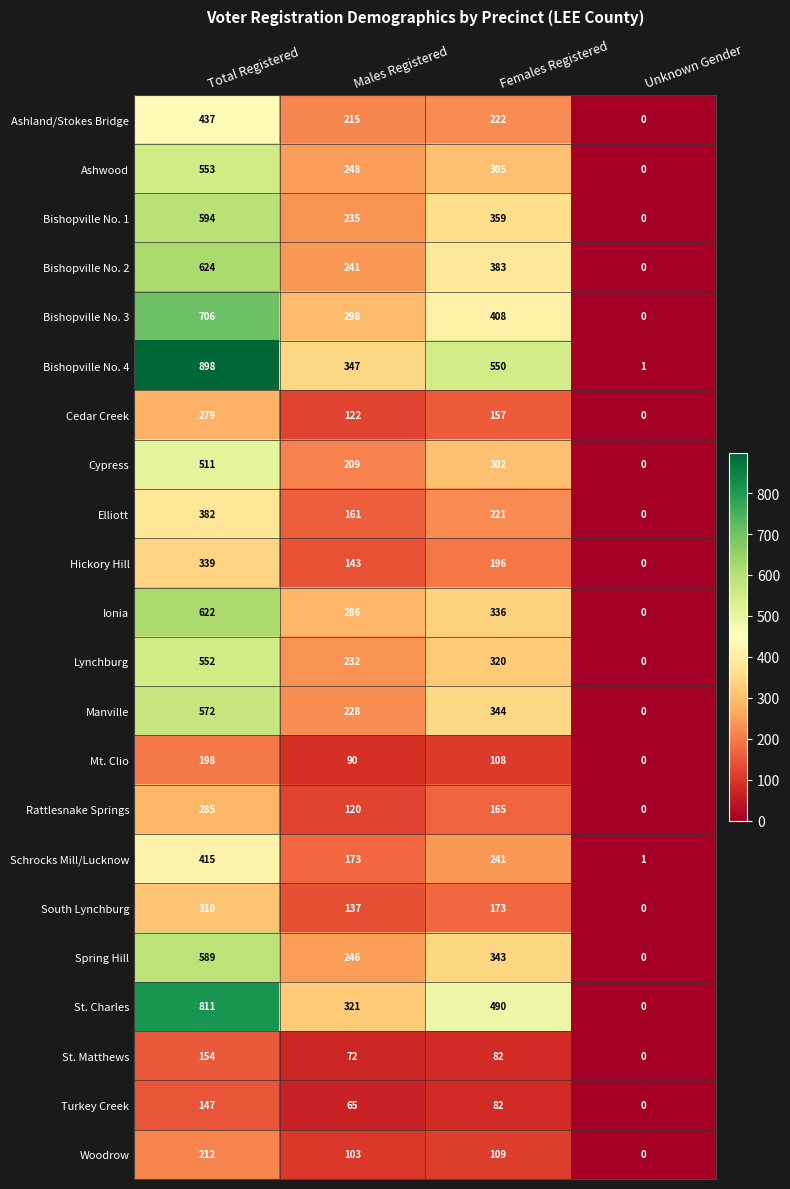

What is the sum of the Bishopville No. 2 values at Unknown Gender and Females Registered?

383